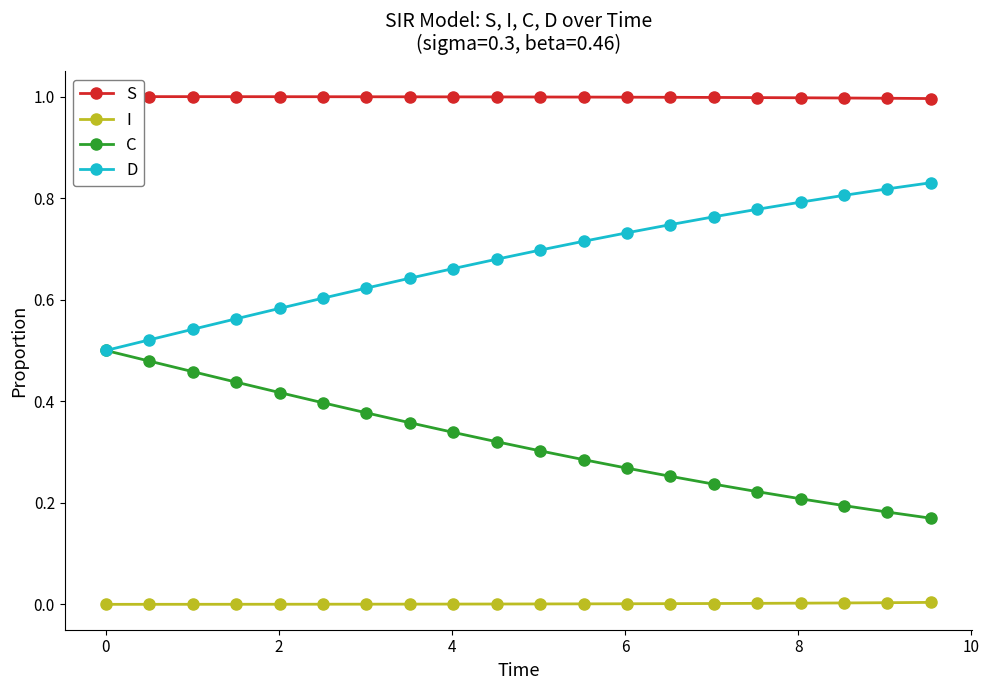

True or false: D and I cross at least once.

False